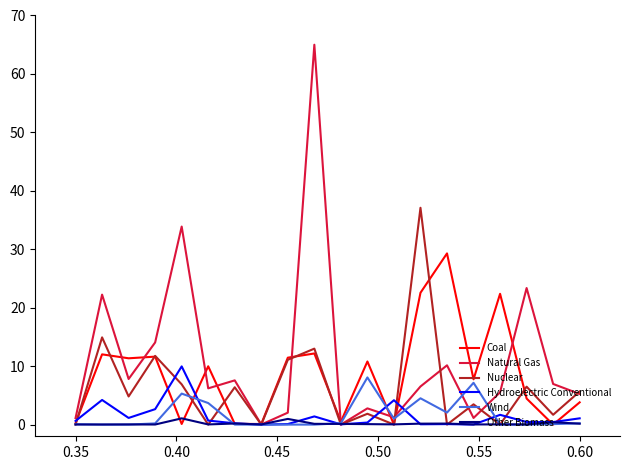

How many lines are shown in the chart?

6